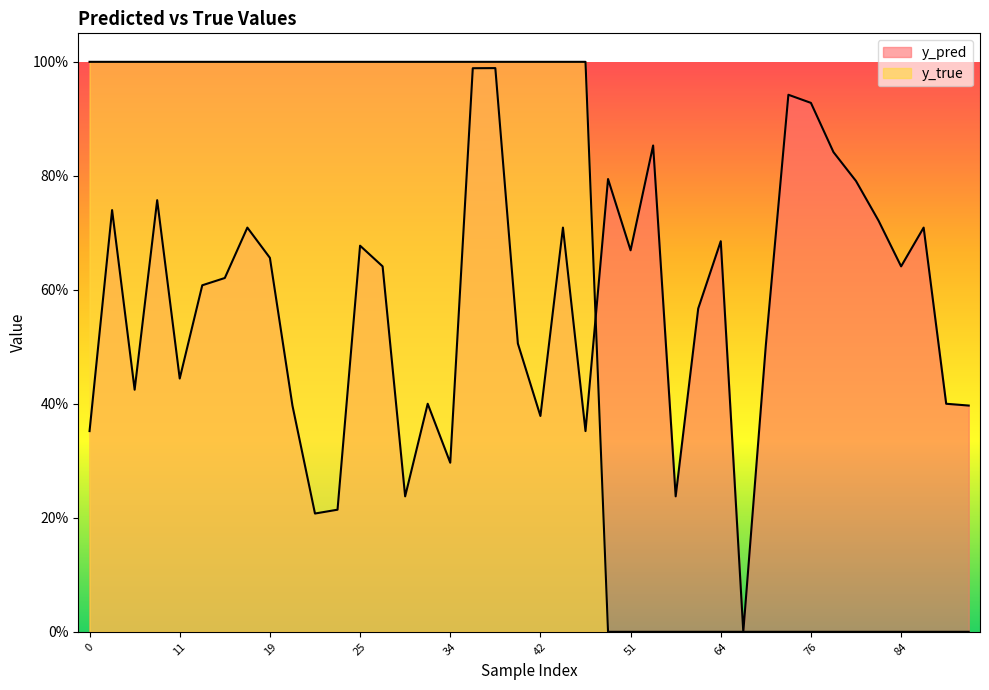

True or false: y_pred has a value of 0.9 at 40.

False